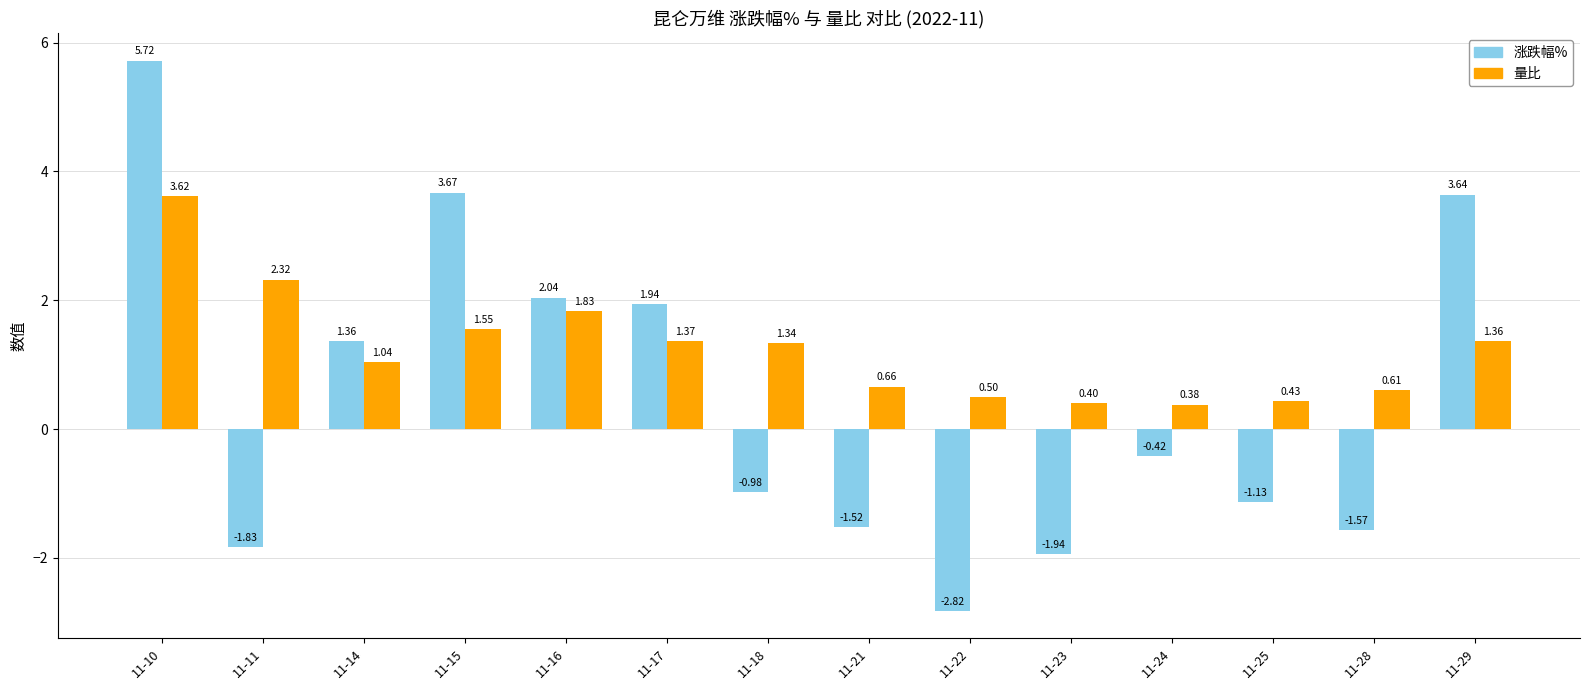

What is the difference between the maximum and minimum values in the 涨跌幅% series?

8.5